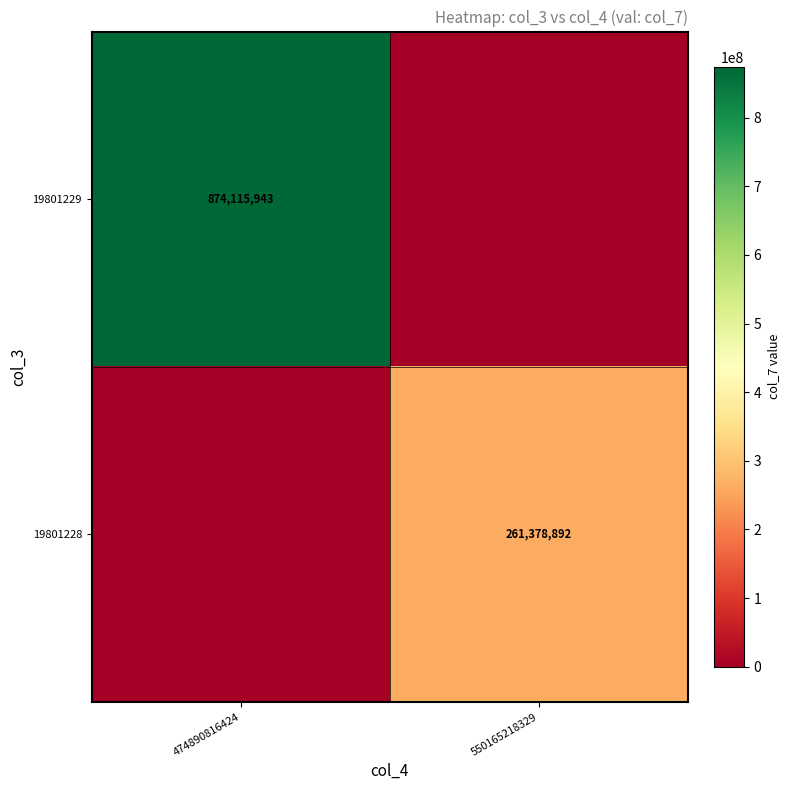

Is it true that 19801229 equals 874115943 at 474890816424?

True